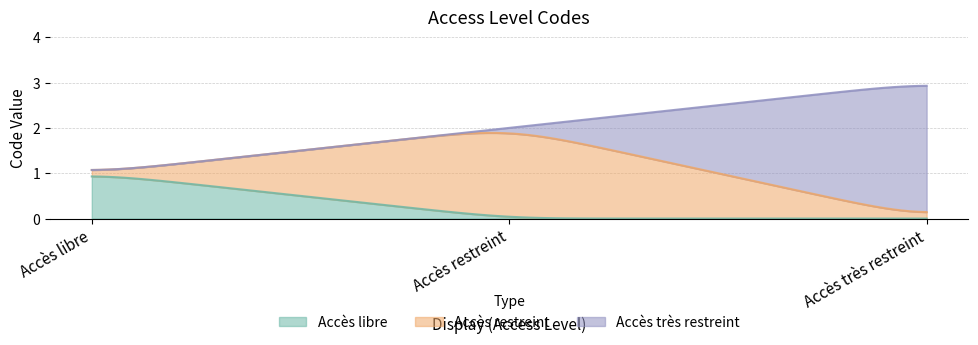

The chart shows a value of 2 at Accès libre. True or false?

False